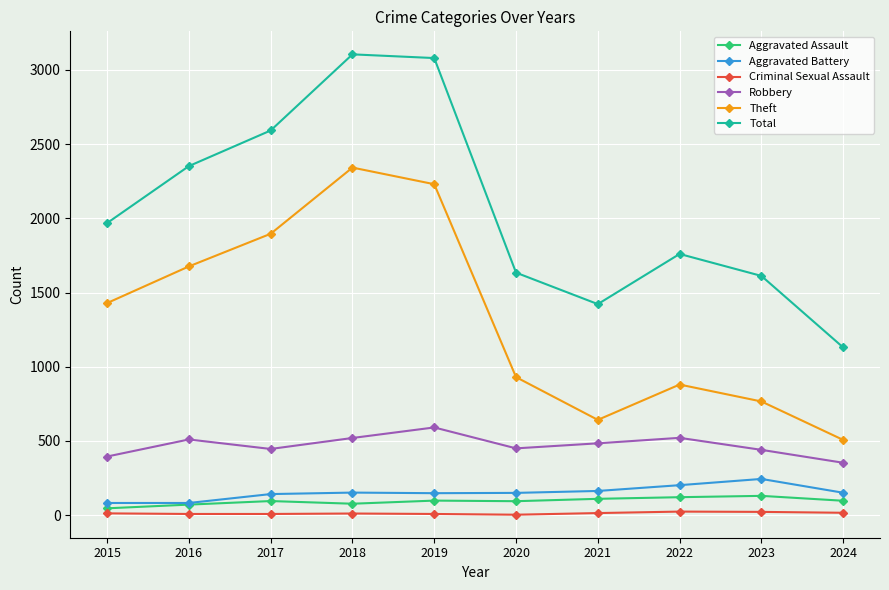

How many interior local valleys does the Theft series have?

1